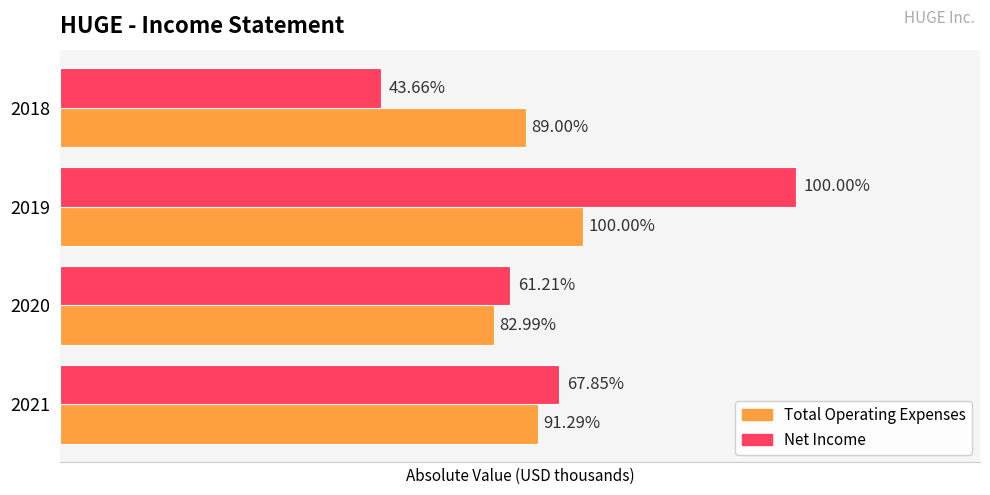

What are all the series names shown in the legend?

Total Operating Expenses, Net Income